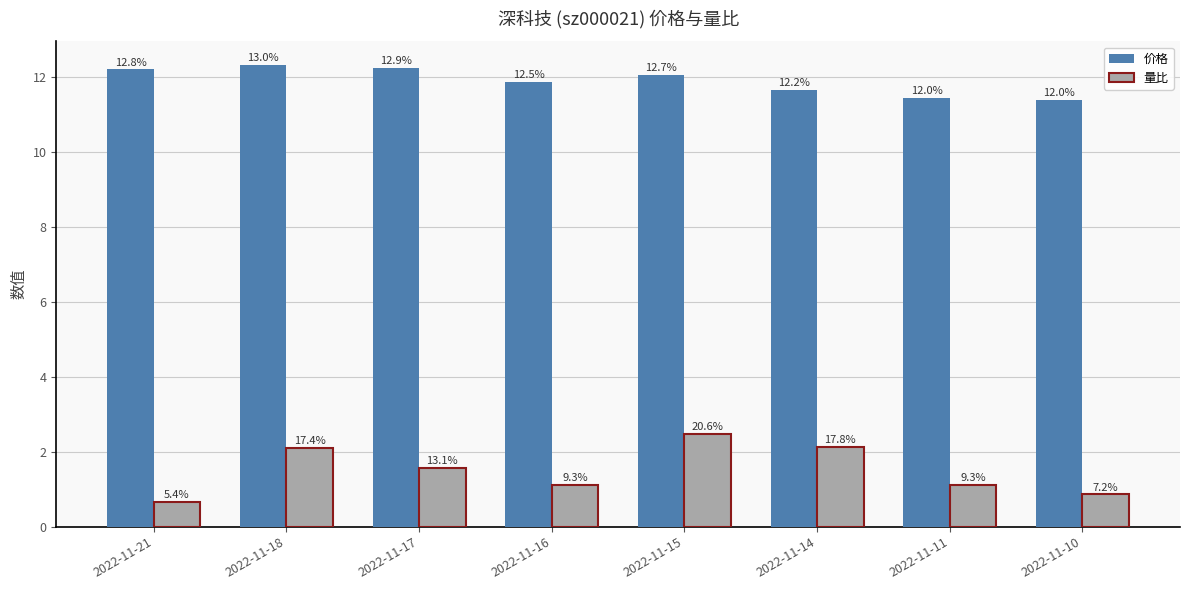

Is it true that 价格 equals 5.9 at 2022-11-14?

False